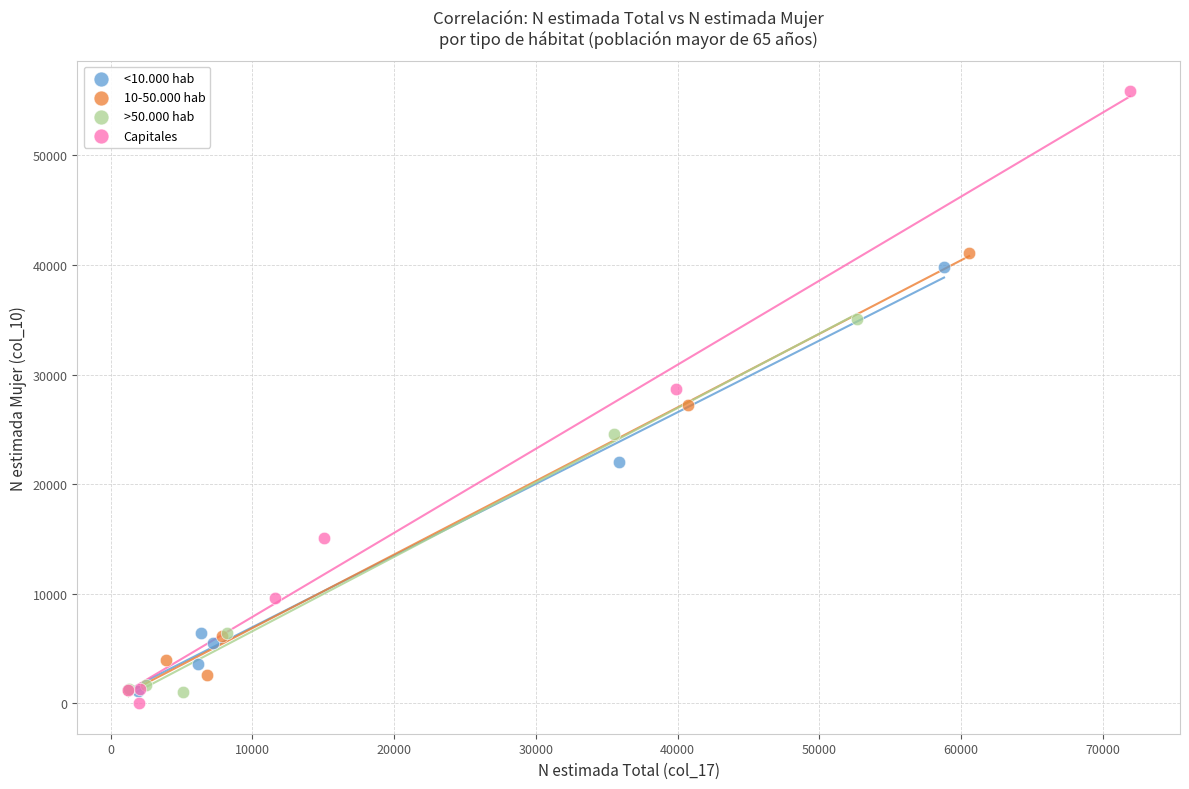

Which series has the largest Y range (max minus min)?

Capitales